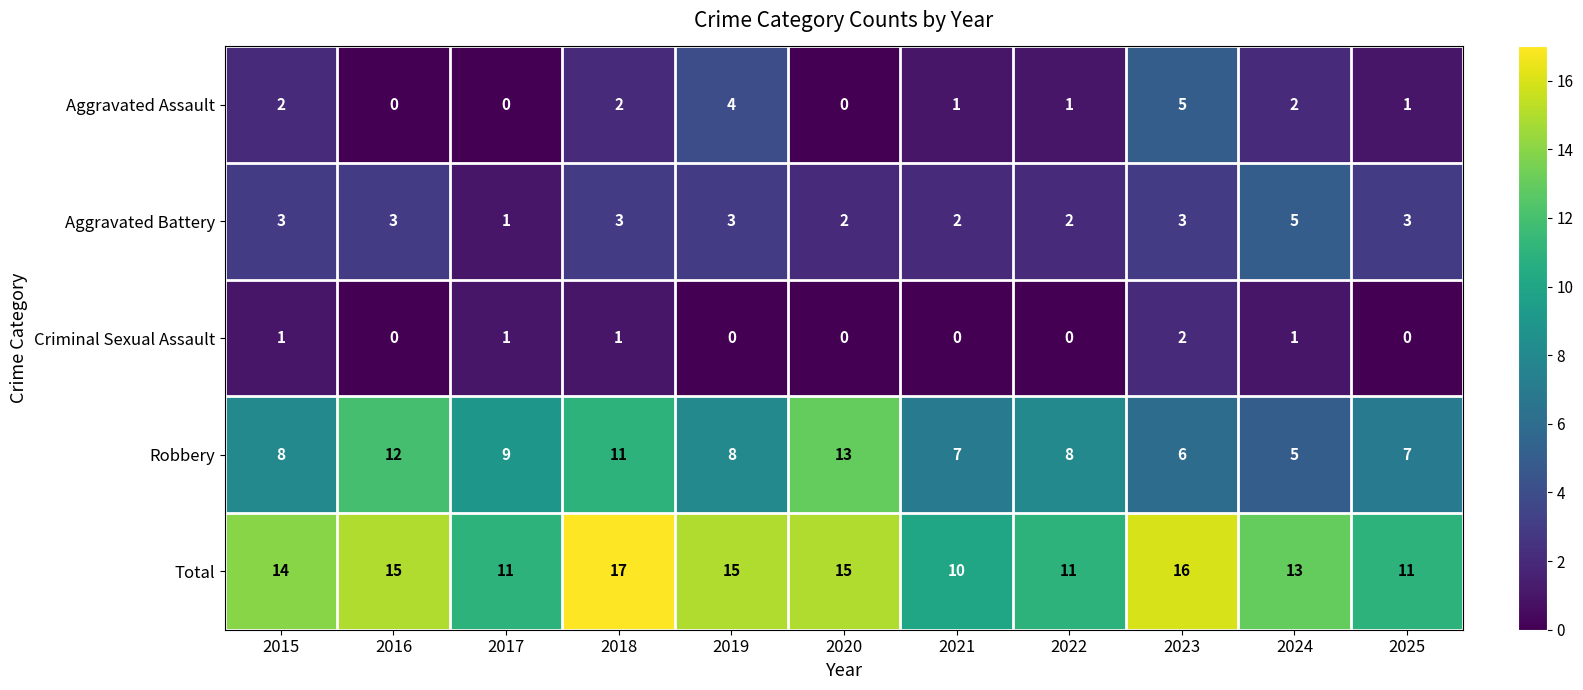

Rank the series at 2015 from lowest to highest value.

Criminal Sexual Assault, Aggravated Assault, Aggravated Battery, Robbery, Total